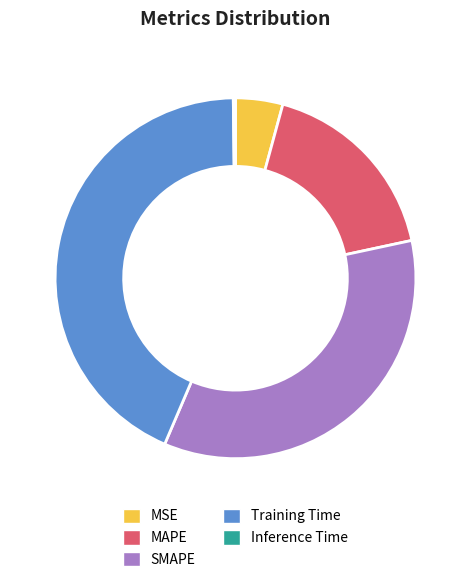

Approximately how many times larger is the value at MAPE compared to Training Time?

0.4